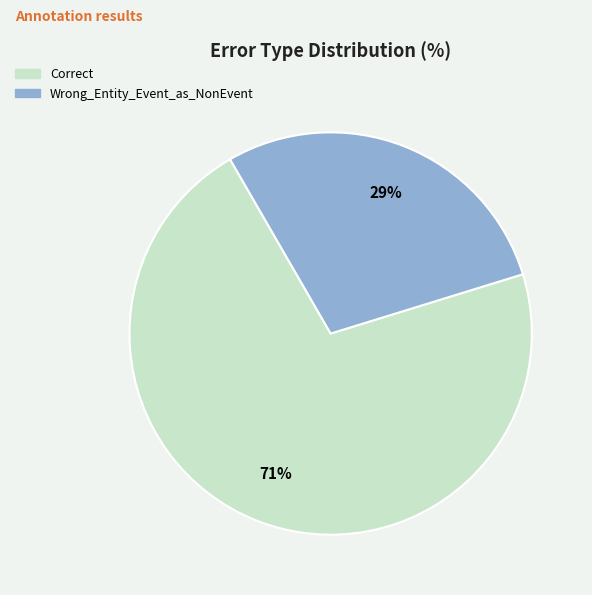

Which category has the smallest portion of the pie?

Wrong_Entity_Event_as_NonEvent